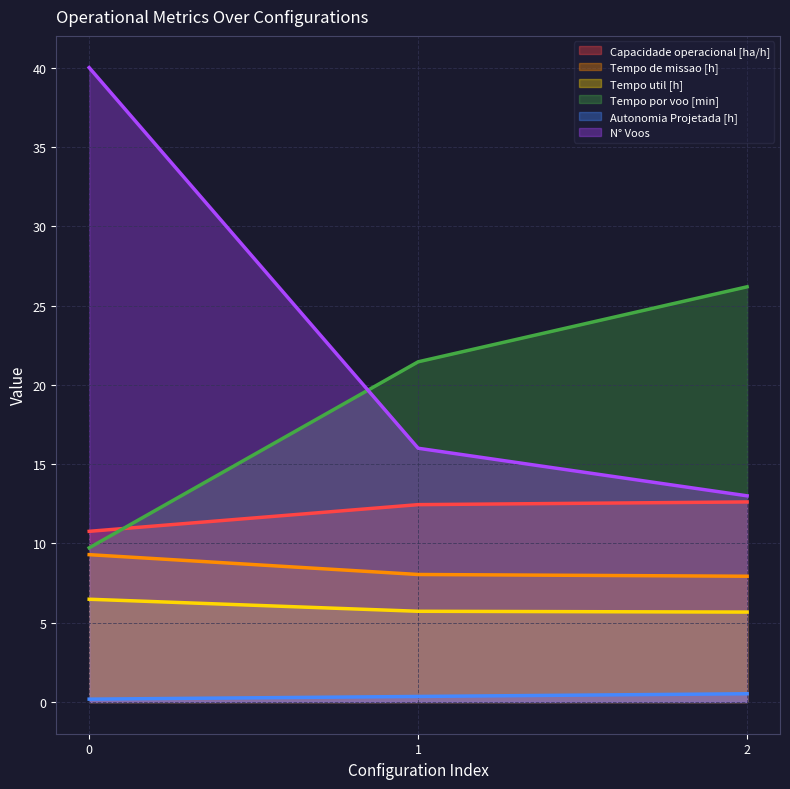

Rank the series at 0 from lowest to highest value.

Autonomia Projetada [h], Tempo util [h], Tempo de missao [h], Tempo por voo [min], Capacidade operacional [ha/h], N° Voos